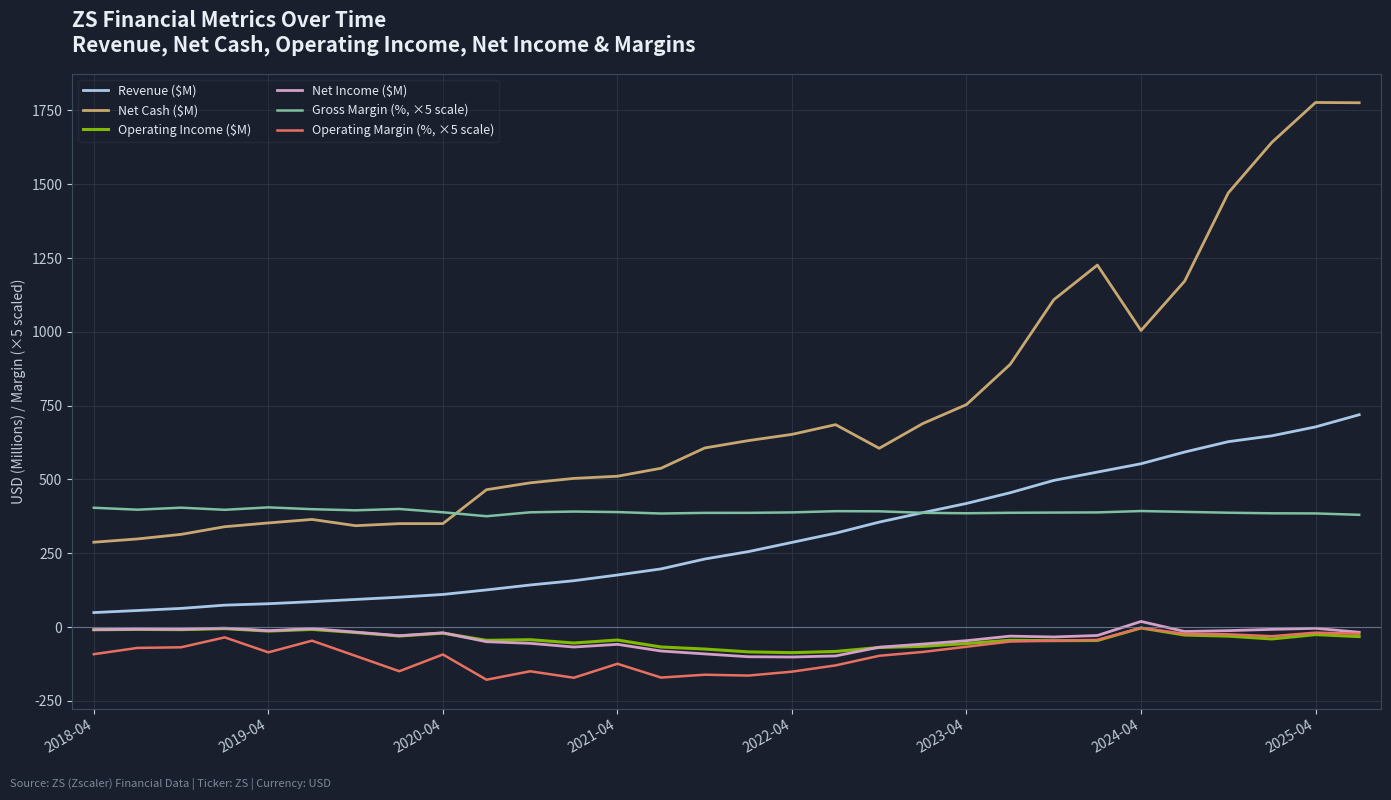

True or false: Operating Income ($M) and Gross Margin (%, ×5 scale) cross at least once.

False